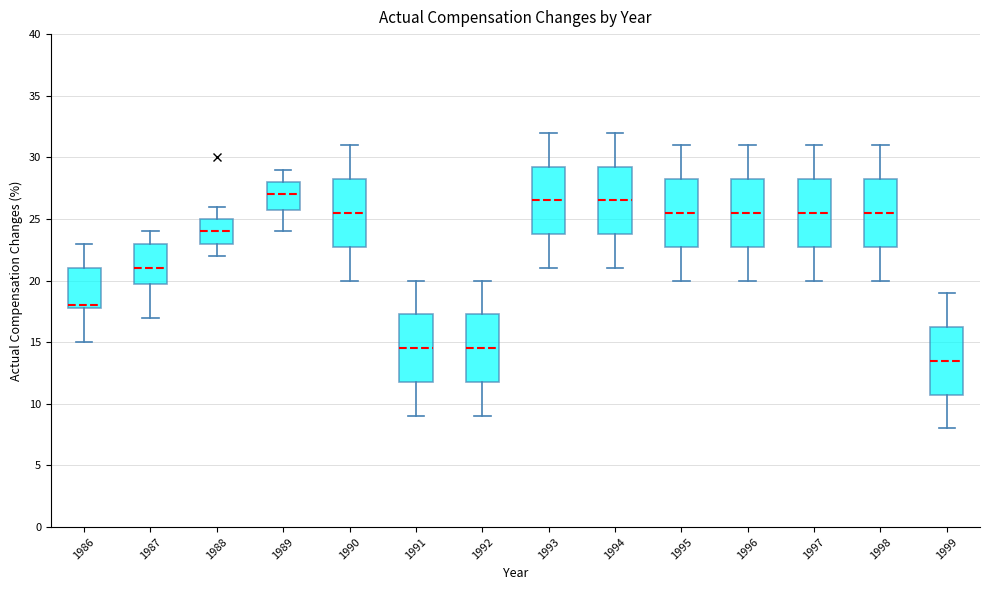

Reading left to right, transcribe this box plot: for each box, give where its median line is, the range the box spans, and where its two whiskers end, as read against the y-axis. The values are not printed on the chart, so give them approximately, as read against the axis.

1986: median 18.0 (just above the box's lower edge), box 18.0 to 21.0, whiskers 15.0 to 23.0
1987: median 21.0, box 20.0 to 23.0, whiskers 17.0 to 24.0
1988: median 24.0, box 23.0 to 25.0, whiskers 22.0 to 26.0
1989: median 27.0, box 26.0 to 28.0, whiskers 24.0 to 29.0
1990: median 25.5, box 23.0 to 28.5, whiskers 20.0 to 31.0
1991: median 14.5, box 12.0 to 17.5, whiskers 9.0 to 20.0
1992: median 14.5, box 12.0 to 17.5, whiskers 9.0 to 20.0
1993: median 26.5, box 24.0 to 29.5, whiskers 21.0 to 32.0
1994: median 26.5, box 24.0 to 29.5, whiskers 21.0 to 32.0
1995: median 25.5, box 23.0 to 28.5, whiskers 20.0 to 31.0
1996: median 25.5, box 23.0 to 28.5, whiskers 20.0 to 31.0
1997: median 25.5, box 23.0 to 28.5, whiskers 20.0 to 31.0
1998: median 25.5, box 23.0 to 28.5, whiskers 20.0 to 31.0
1999: median 13.5, box 11.0 to 16.5, whiskers 8.0 to 19.0